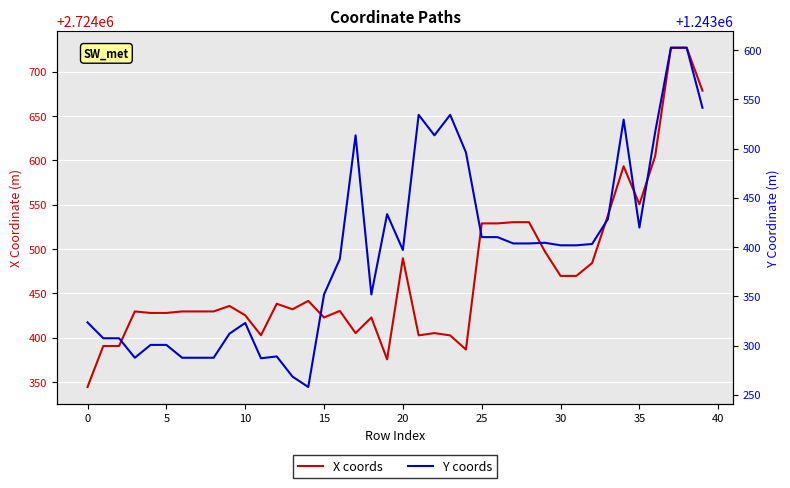

The value of X coords at 31 is 2724469.8. True or false?

True